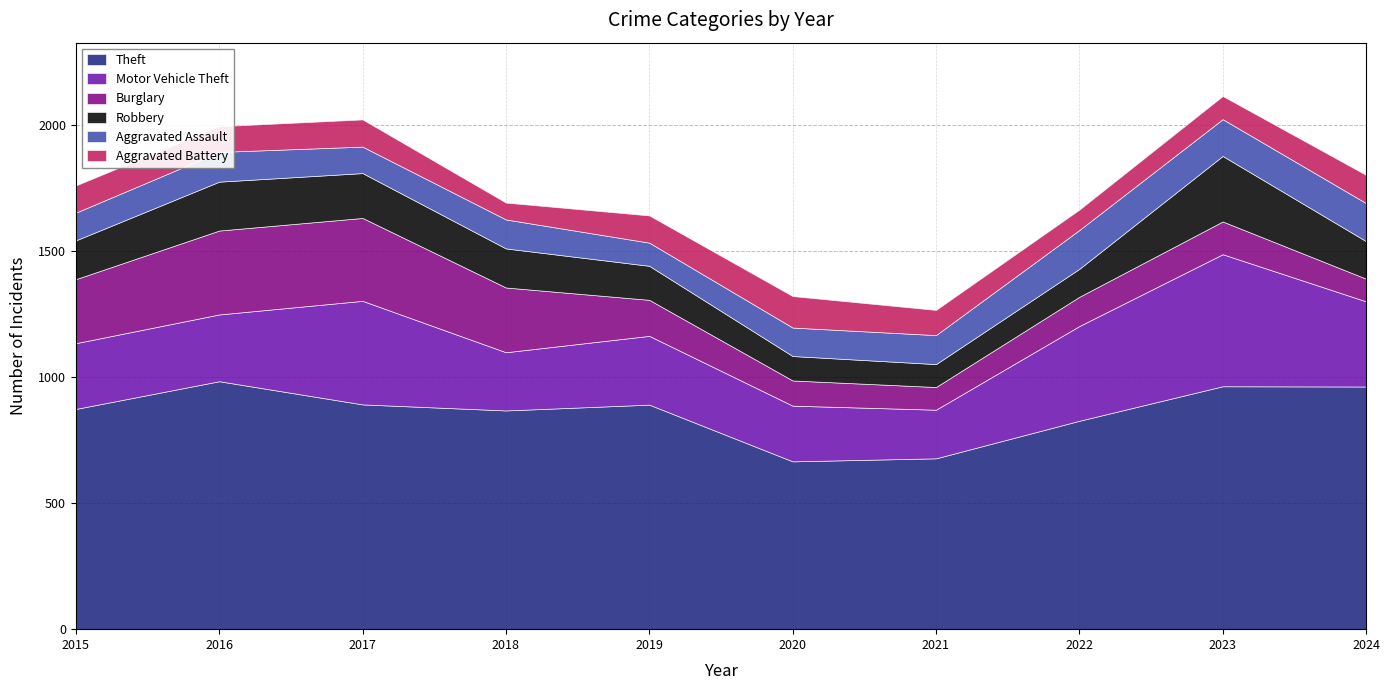

What is the minimum value for Robbery?

91